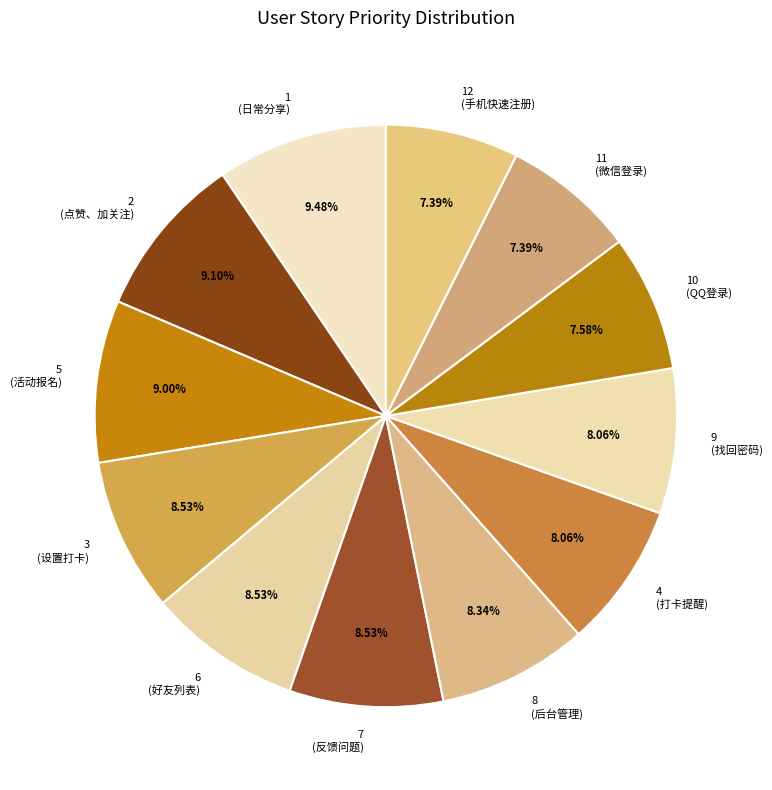

What is the ratio of the value at 3 (设置打卡) to the value at 9 (找回密码)?

1.1